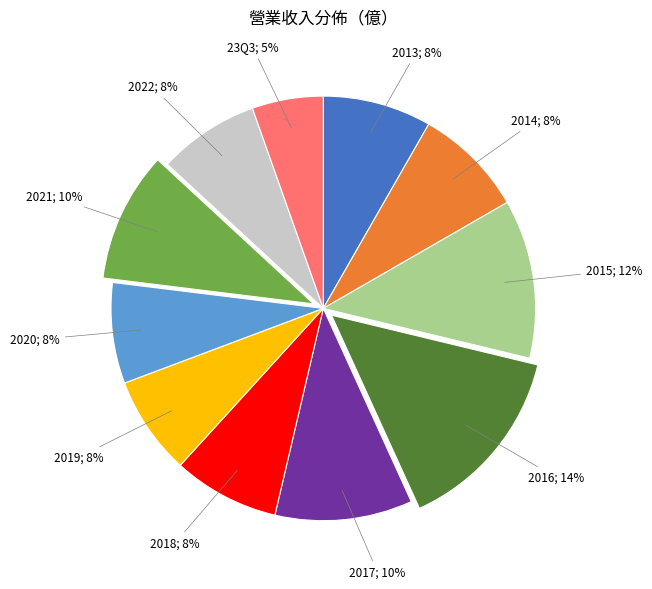

Does any single category account for the majority?

No